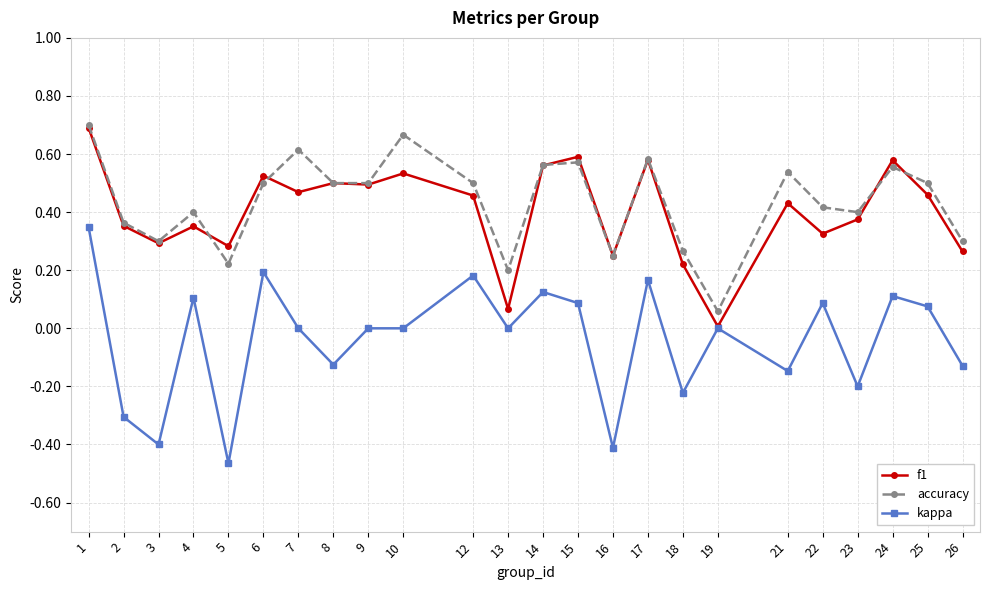

True or false: accuracy and kappa intersect in this chart.

False